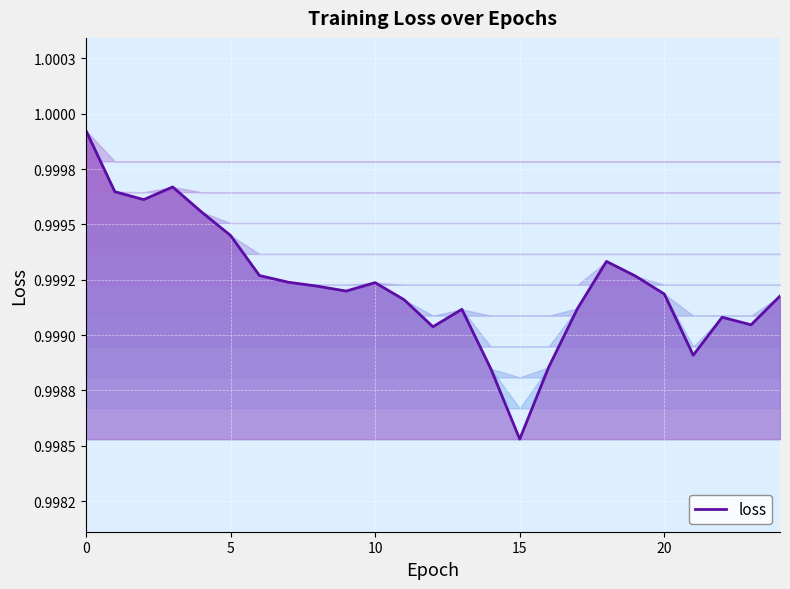

Does the chart have visible grid lines?

Yes